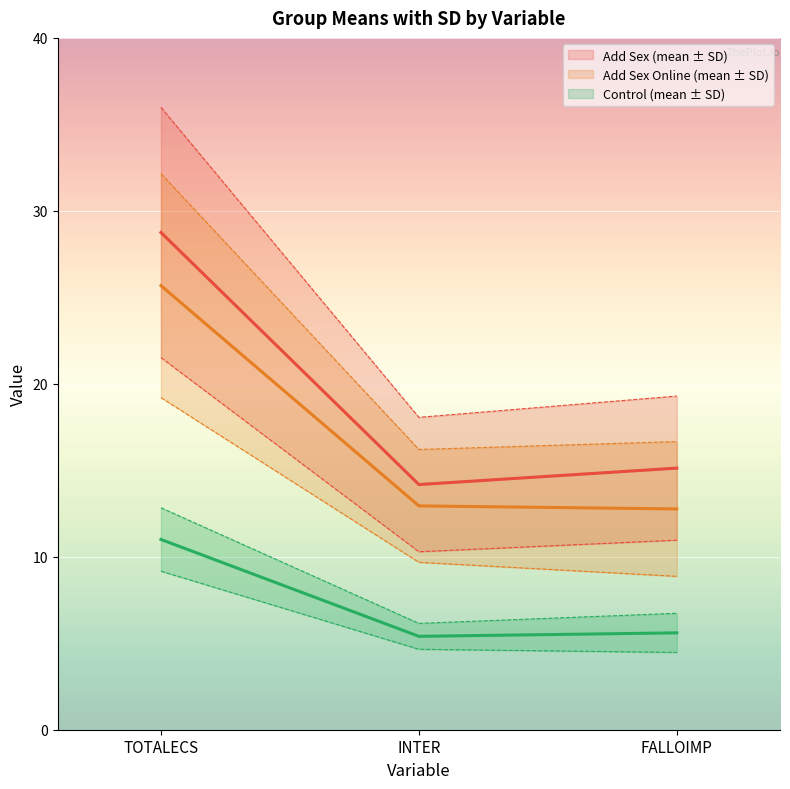

Is the value of Add Sex (SD) at TOTALECS greater than the value of Add Sex (mean) at FALLOIMP?

No